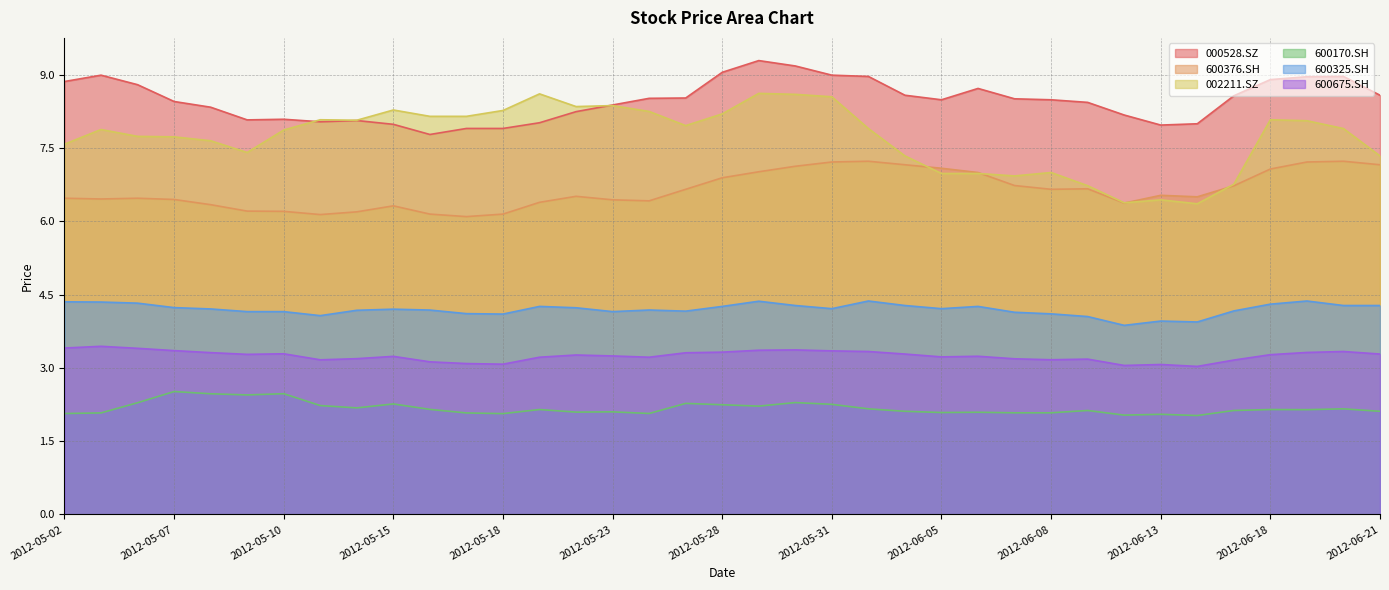

Reading right to left, what are all the values shown in this chart?

000528.SZ: 2012-06-21=8.6	2012-06-20=9.0	2012-06-19=9.0	2012-06-18=8.9	2012-06-15=8.6	2012-06-14=8.0	2012-06-13=8.0	2012-06-12=8.2	2012-06-11=8.4	2012-06-08=8.5	2012-06-07=8.5	2012-06-06=8.7	2012-06-05=8.5	2012-06-04=8.6	2012-06-01=9.0	2012-05-31=9.0	2012-05-30=9.2	2012-05-29=9.3	2012-05-28=9.1	2012-05-25=8.5	2012-05-24=8.5	2012-05-23=8.4	2012-05-22=8.2	2012-05-21=8.0	2012-05-18=7.9	2012-05-17=7.9	2012-05-16=7.8	2012-05-15=8.0	2012-05-14=8.1	2012-05-11=8.0	2012-05-10=8.1	2012-05-09=8.1	2012-05-08=8.3	2012-05-07=8.5	2012-05-04=8.8	2012-05-03=9.0	2012-05-02=8.9
600376.SH: 2012-06-21=7.2	2012-06-20=7.2	2012-06-19=7.2	2012-06-18=7.1	2012-06-15=6.7	2012-06-14=6.5	2012-06-13=6.5	2012-06-12=6.4	2012-06-11=6.7	2012-06-08=6.7	2012-06-07=6.7	2012-06-06=7.0	2012-06-05=7.1	2012-06-04=7.2	2012-06-01=7.2	2012-05-31=7.2	2012-05-30=7.1	2012-05-29=7.0	2012-05-28=6.9	2012-05-25=6.7	2012-05-24=6.4	2012-05-23=6.4	2012-05-22=6.5	2012-05-21=6.4	2012-05-18=6.1	2012-05-17=6.1	2012-05-16=6.1	2012-05-15=6.3	2012-05-14=6.2	2012-05-11=6.1	2012-05-10=6.2	2012-05-09=6.2	2012-05-08=6.3	2012-05-07=6.4	2012-05-04=6.5	2012-05-03=6.5	2012-05-02=6.5
002211.SZ: 2012-06-21=7.3	2012-06-20=7.9	2012-06-19=8.1	2012-06-18=8.1	2012-06-15=6.8	2012-06-14=6.4	2012-06-13=6.4	2012-06-12=6.4	2012-06-11=6.7	2012-06-08=7.0	2012-06-07=6.9	2012-06-06=7.0	2012-06-05=7.0	2012-06-04=7.3	2012-06-01=7.9	2012-05-31=8.6	2012-05-30=8.6	2012-05-29=8.6	2012-05-28=8.2	2012-05-25=8.0	2012-05-24=8.2	2012-05-23=8.4	2012-05-22=8.3	2012-05-21=8.6	2012-05-18=8.3	2012-05-17=8.2	2012-05-16=8.2	2012-05-15=8.3	2012-05-14=8.1	2012-05-11=8.1	2012-05-10=7.9	2012-05-09=7.4	2012-05-08=7.7	2012-05-07=7.7	2012-05-04=7.7	2012-05-03=7.9	2012-05-02=7.6
600170.SH: 2012-06-21=2.1	2012-06-20=2.2	2012-06-19=2.1	2012-06-18=2.1	2012-06-15=2.1	2012-06-14=2.0	2012-06-13=2.1	2012-06-12=2.0	2012-06-11=2.1	2012-06-08=2.1	2012-06-07=2.1	2012-06-06=2.1	2012-06-05=2.1	2012-06-04=2.1	2012-06-01=2.2	2012-05-31=2.3	2012-05-30=2.3	2012-05-29=2.2	2012-05-28=2.2	2012-05-25=2.3	2012-05-24=2.1	2012-05-23=2.1	2012-05-22=2.1	2012-05-21=2.1	2012-05-18=2.1	2012-05-17=2.1	2012-05-16=2.2	2012-05-15=2.3	2012-05-14=2.2	2012-05-11=2.2	2012-05-10=2.5	2012-05-09=2.4	2012-05-08=2.5	2012-05-07=2.5	2012-05-04=2.3	2012-05-03=2.1	2012-05-02=2.1
600325.SH: 2012-06-21=4.3	2012-06-20=4.3	2012-06-19=4.4	2012-06-18=4.3	2012-06-15=4.2	2012-06-14=3.9	2012-06-13=4.0	2012-06-12=3.9	2012-06-11=4.1	2012-06-08=4.1	2012-06-07=4.1	2012-06-06=4.3	2012-06-05=4.2	2012-06-04=4.3	2012-06-01=4.4	2012-05-31=4.2	2012-05-30=4.3	2012-05-29=4.4	2012-05-28=4.3	2012-05-25=4.2	2012-05-24=4.2	2012-05-23=4.2	2012-05-22=4.2	2012-05-21=4.3	2012-05-18=4.1	2012-05-17=4.1	2012-05-16=4.2	2012-05-15=4.2	2012-05-14=4.2	2012-05-11=4.1	2012-05-10=4.2	2012-05-09=4.2	2012-05-08=4.2	2012-05-07=4.2	2012-05-04=4.3	2012-05-03=4.3	2012-05-02=4.4
600675.SH: 2012-06-21=3.3	2012-06-20=3.3	2012-06-19=3.3	2012-06-18=3.3	2012-06-15=3.2	2012-06-14=3.0	2012-06-13=3.1	2012-06-12=3.1	2012-06-11=3.2	2012-06-08=3.2	2012-06-07=3.2	2012-06-06=3.2	2012-06-05=3.2	2012-06-04=3.3	2012-06-01=3.3	2012-05-31=3.3	2012-05-30=3.4	2012-05-29=3.4	2012-05-28=3.3	2012-05-25=3.3	2012-05-24=3.2	2012-05-23=3.2	2012-05-22=3.3	2012-05-21=3.2	2012-05-18=3.1	2012-05-17=3.1	2012-05-16=3.1	2012-05-15=3.2	2012-05-14=3.2	2012-05-11=3.2	2012-05-10=3.3	2012-05-09=3.3	2012-05-08=3.3	2012-05-07=3.4	2012-05-04=3.4	2012-05-03=3.4	2012-05-02=3.4